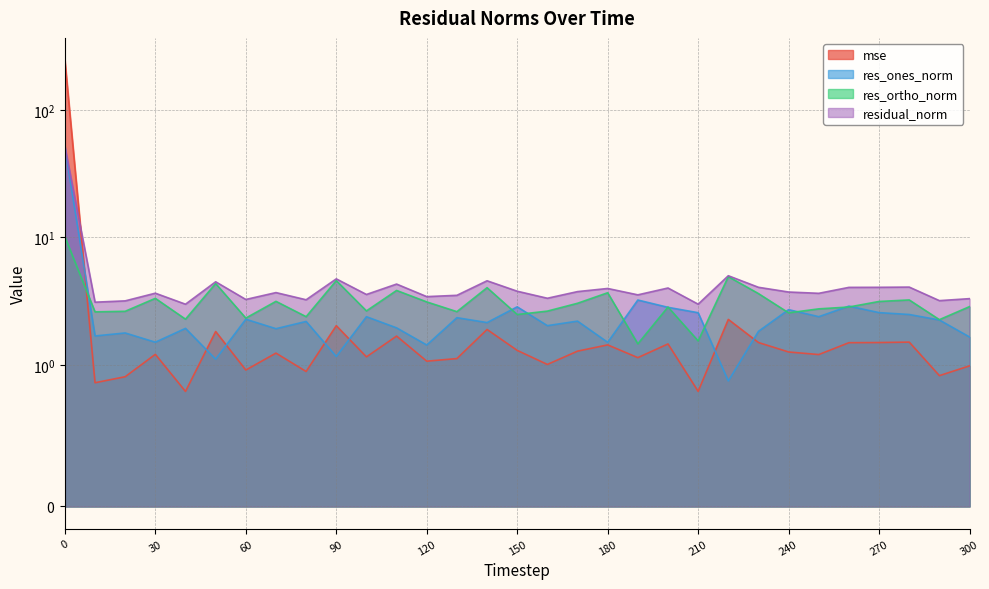

Does the chart display data point markers on the line(s)?

No